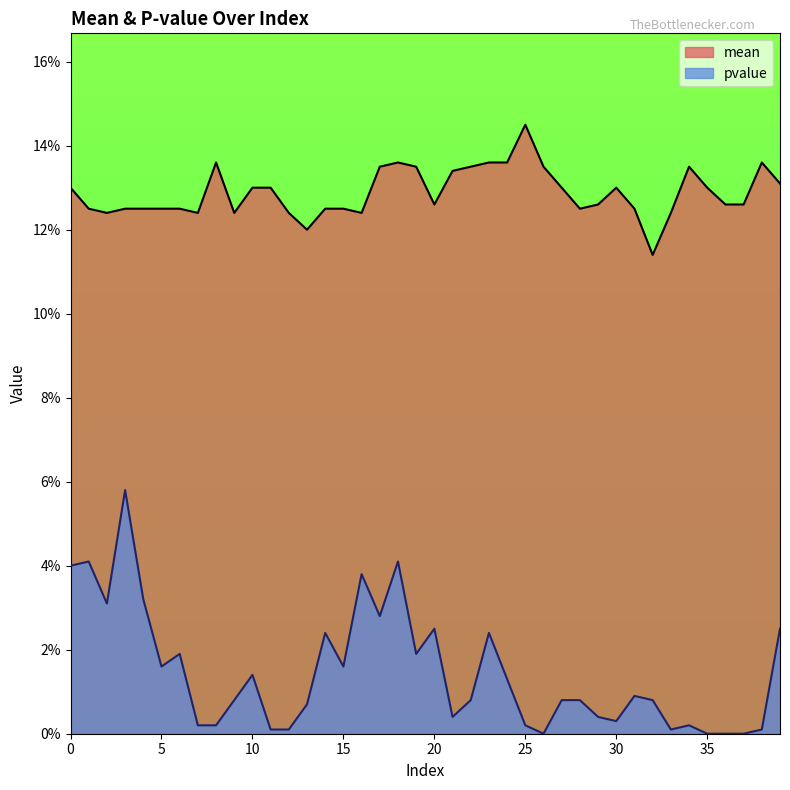

True or false: pvalue and mean intersect in this chart.

False